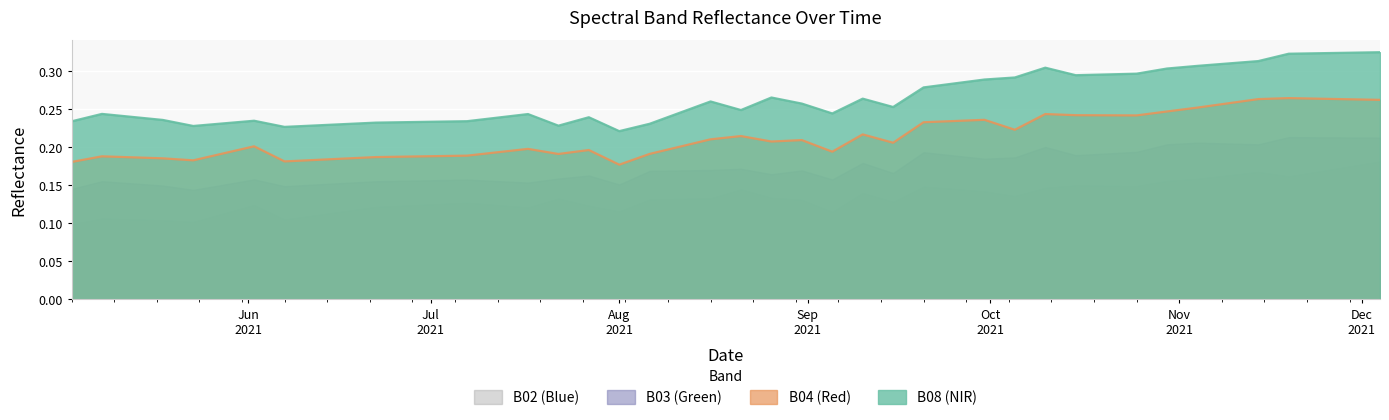

True or false: B03 and B04 intersect in this chart.

False